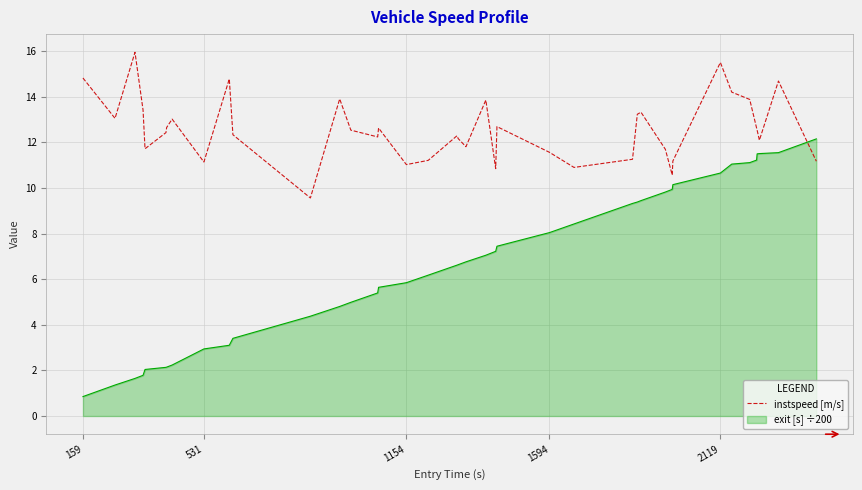

What is the lowest value of the exit [s] ÷200 series?

0.9